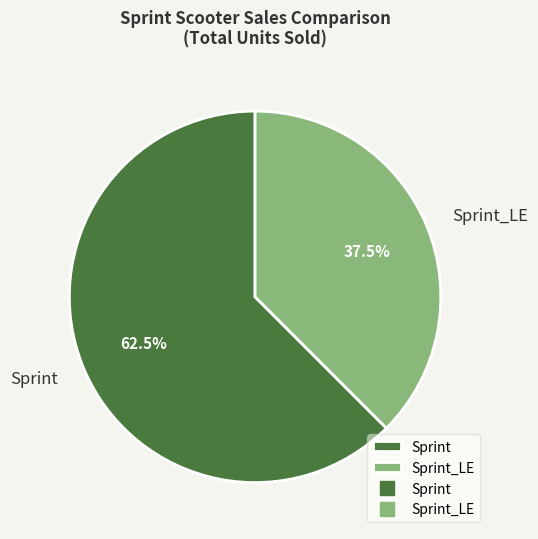

Which category has the smallest portion of the pie?

Sprint_LE